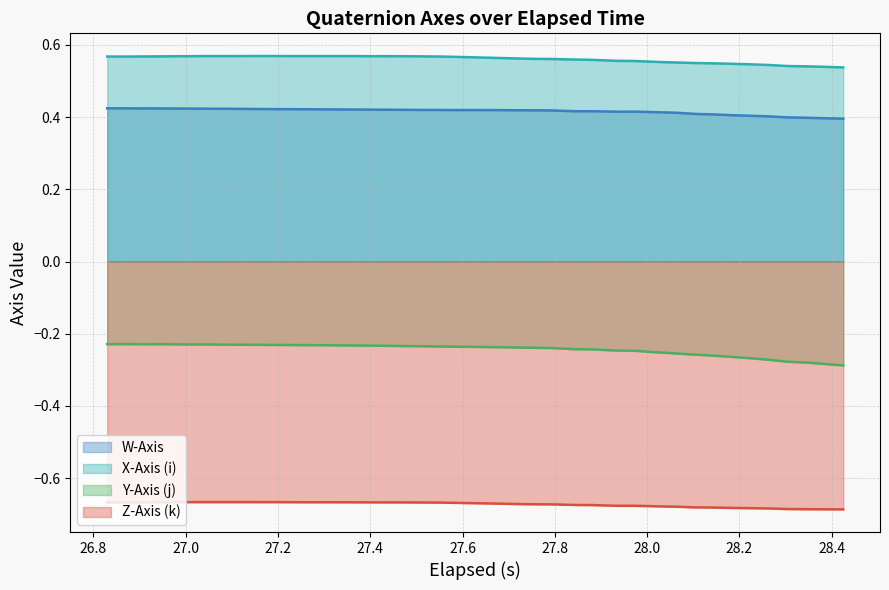

True or false: Y-Axis (j) and Z-Axis (k) cross at least once.

False